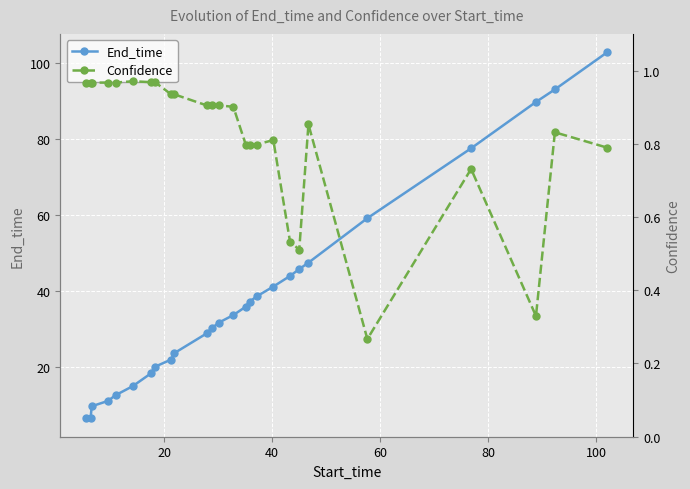

What is the minimum value for End_time?

6.4